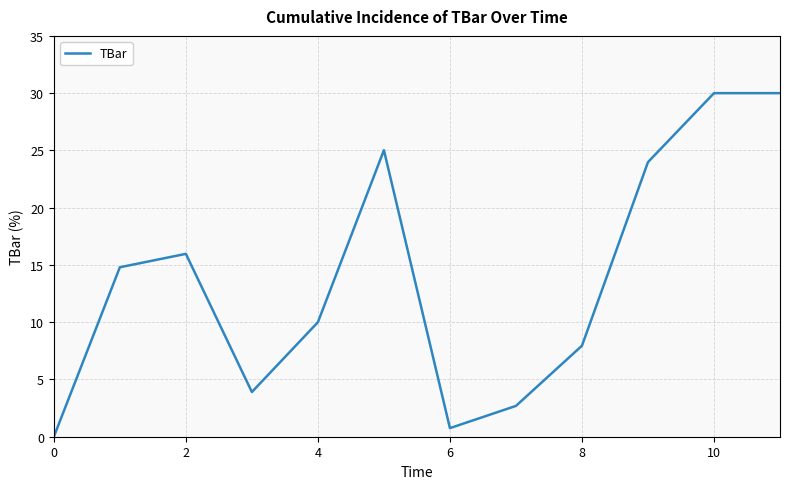

What is the difference between the maximum and minimum values?

30.0